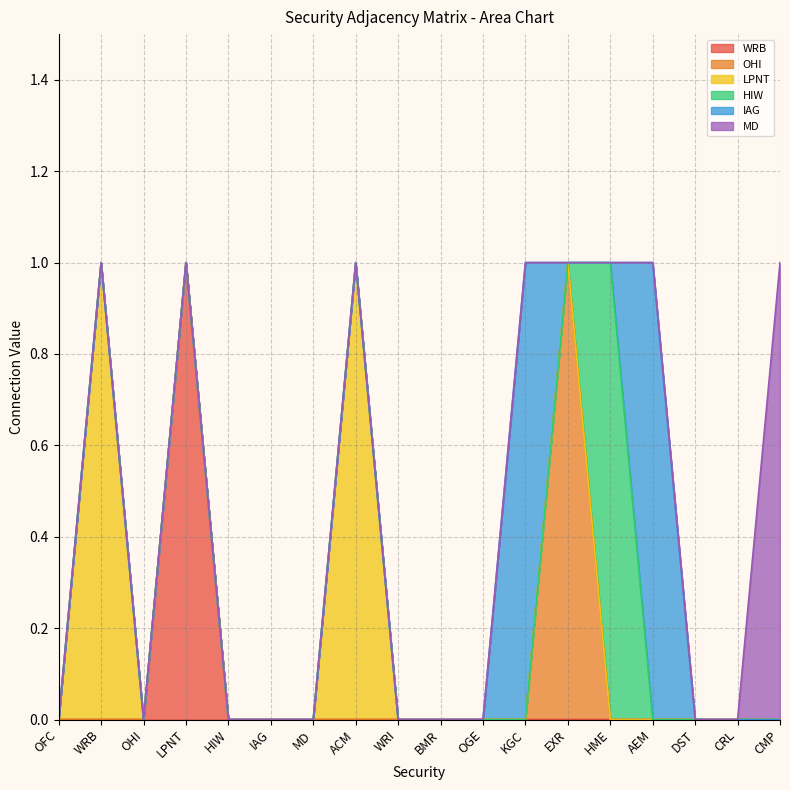

Reading right to left, what are all the values shown in this chart?

WRB: 0	0	0	0	0	0	0	0	0	0	0	0	0	0	1	0	0	0
OHI: 0	0	0	0	0	1	0	0	0	0	0	0	0	0	0	0	0	0
LPNT: 0	0	0	0	0	0	0	0	0	0	1	0	0	0	0	0	1	0
HIW: 0	0	0	0	1	0	0	0	0	0	0	0	0	0	0	0	0	0
IAG: 0	0	0	1	0	0	1	0	0	0	0	0	0	0	0	0	0	0
MD: 1	0	0	0	0	0	0	0	0	0	0	0	0	0	0	0	0	0